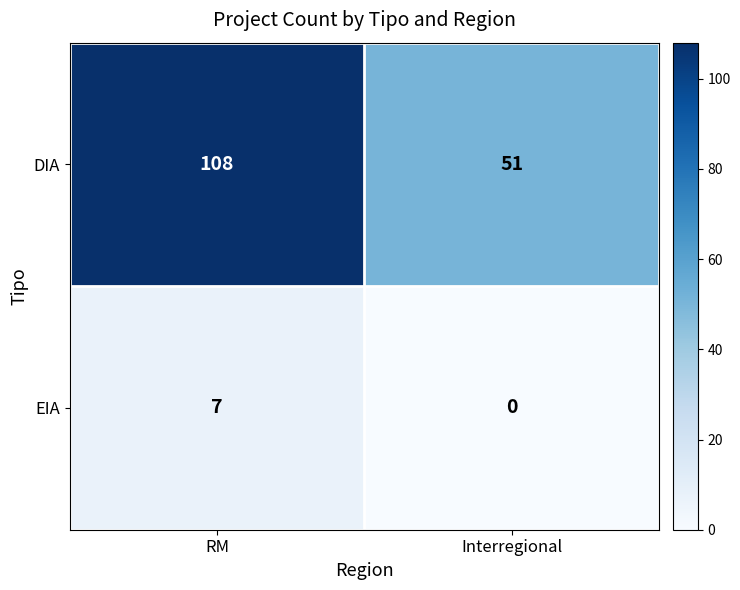

Reading left to right, transcribe all the data shown in this chart.

DIA: RM=108	Interregional=51
EIA: RM=7	Interregional=0